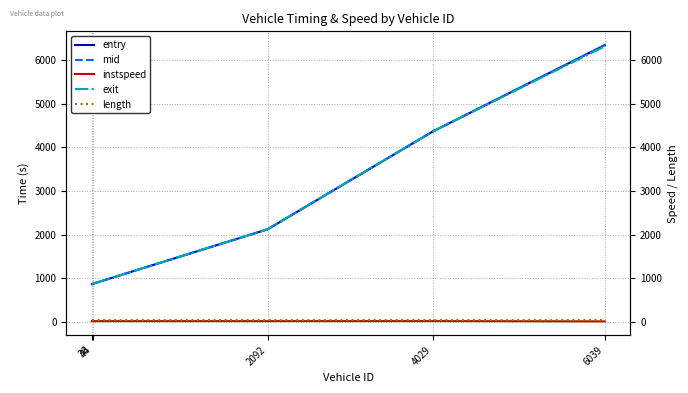

True or false: mid and entry cross at least once.

False